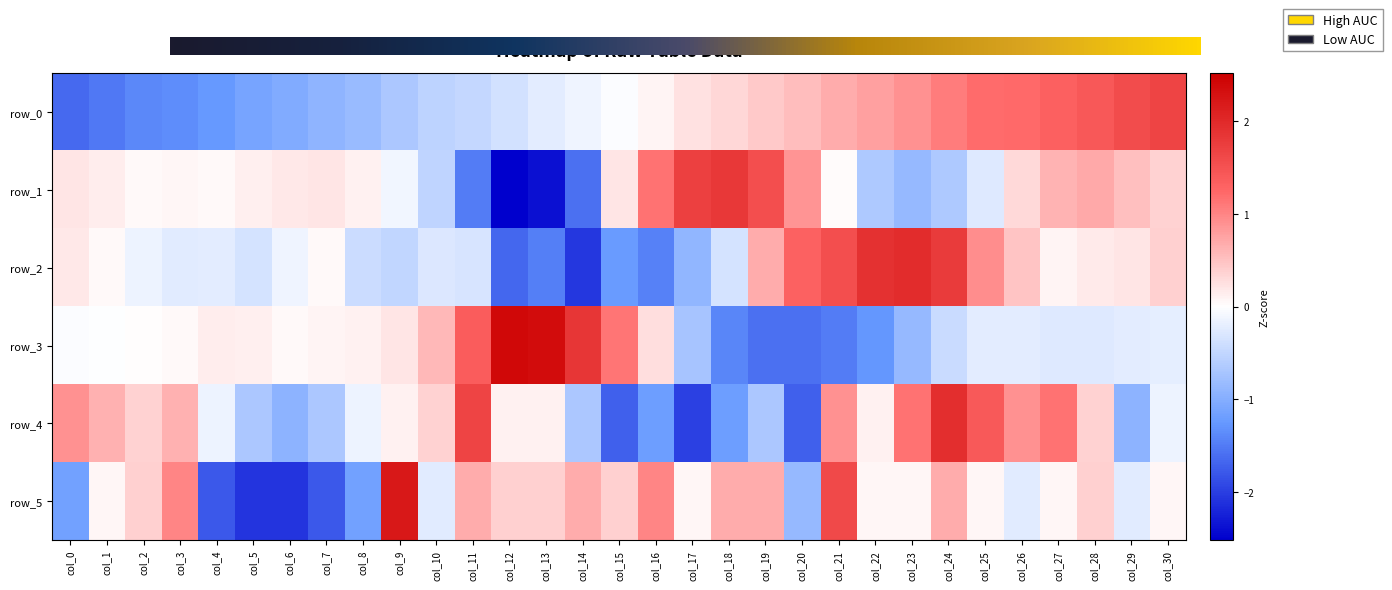

Is it true that row_5 equals -1.8 at col_4?

True